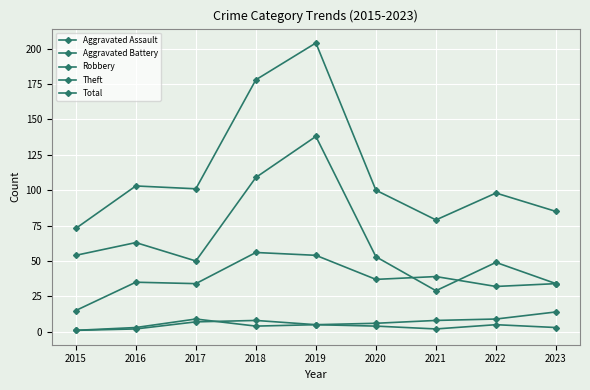

Where is the first local maximum for Robbery?

2016